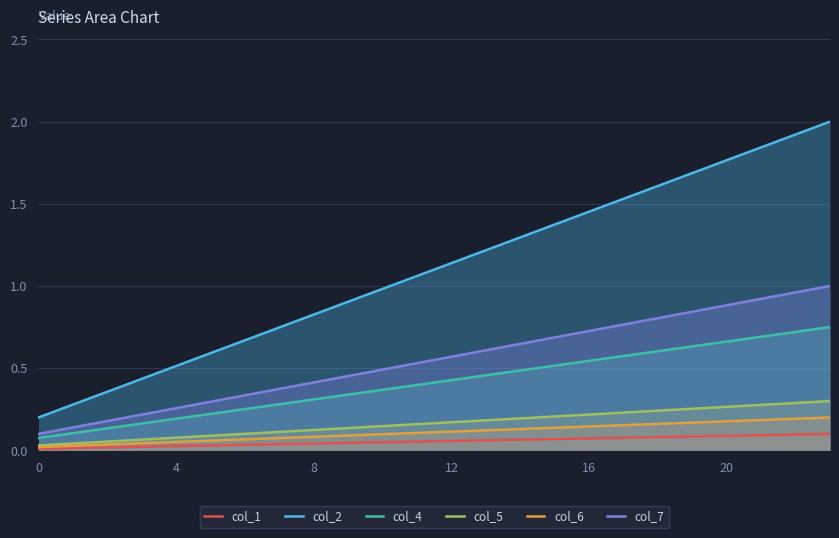

Is it true that col_5 equals 0.1 at 8?

True